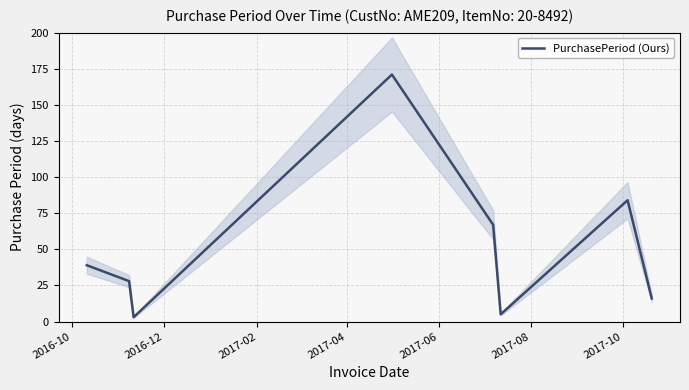

How many lines are shown in the chart?

1